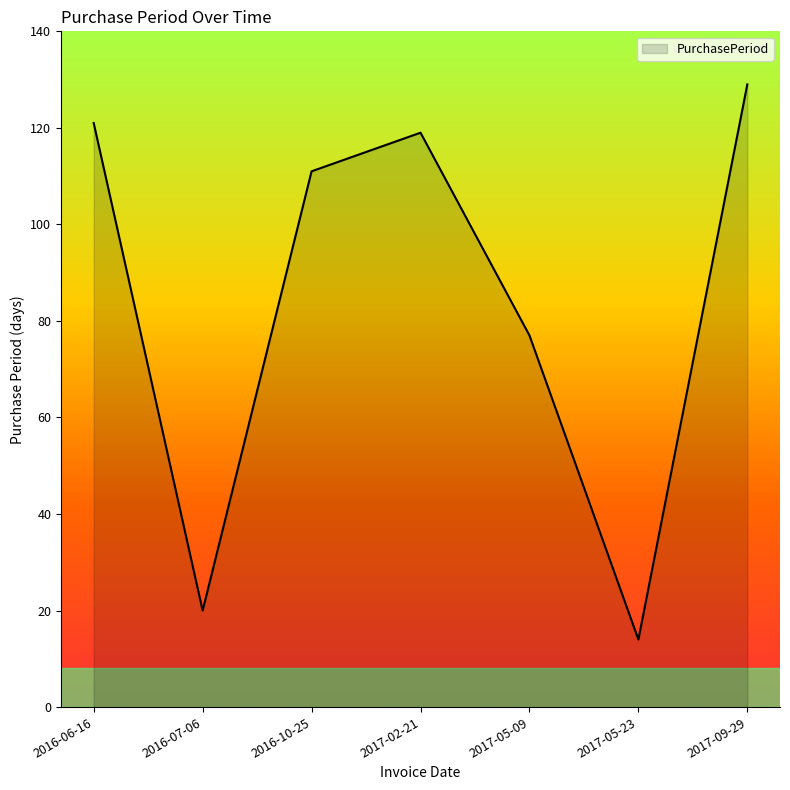

How many lines are shown in the chart?

1